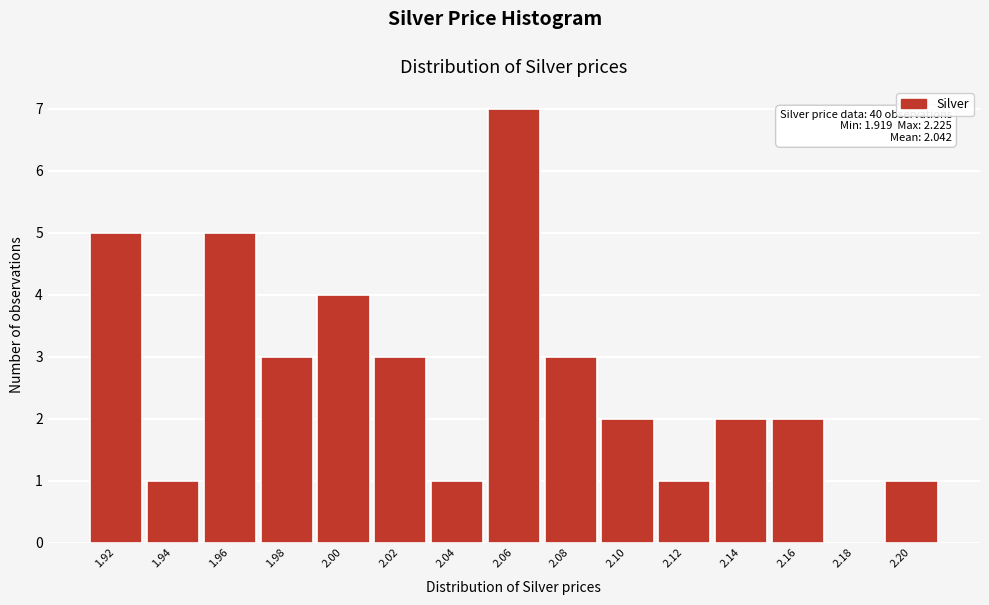

Reading left to right, list all the values displayed in this chart.

1.92=5	1.94=1	1.96=5	1.98=3	2.00=4	2.02=3	2.04=1	2.06=7	2.08=3	2.10=2	2.12=1	2.14=2	2.16=2	2.18=0	2.20=1